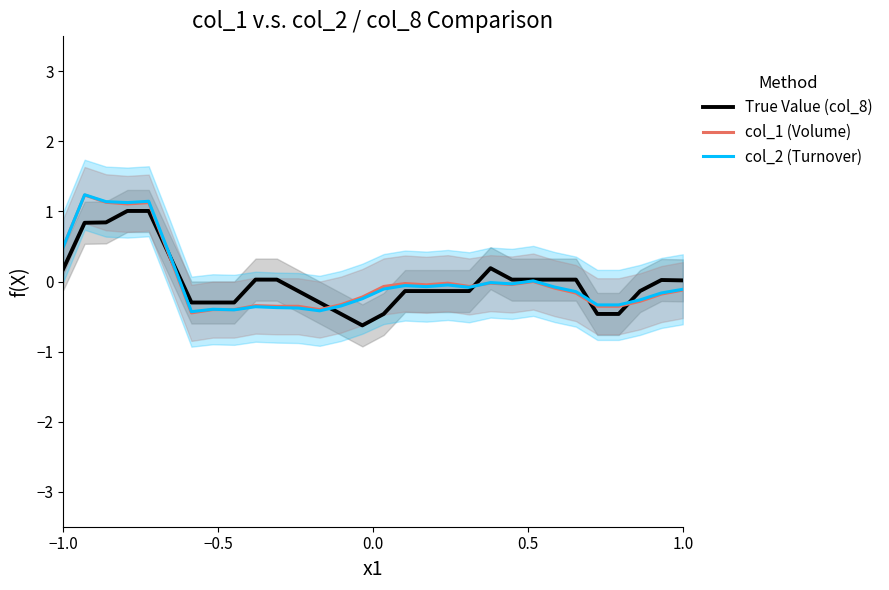

What is the lowest value of the col_1 (Volume) series?

-0.4